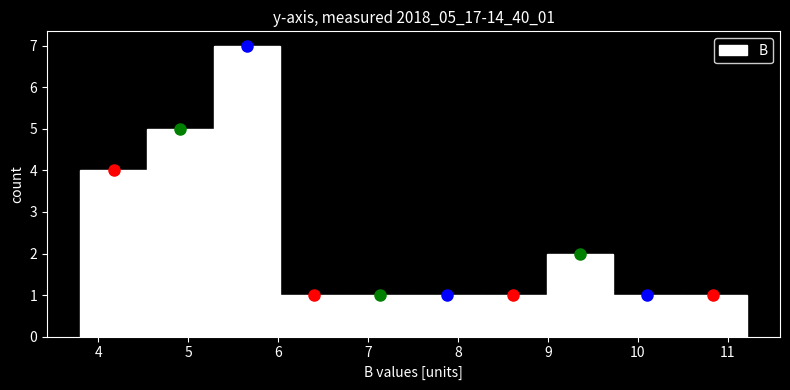

Over which range of the x-axis is the bar tallest?

5.3 to 6.0